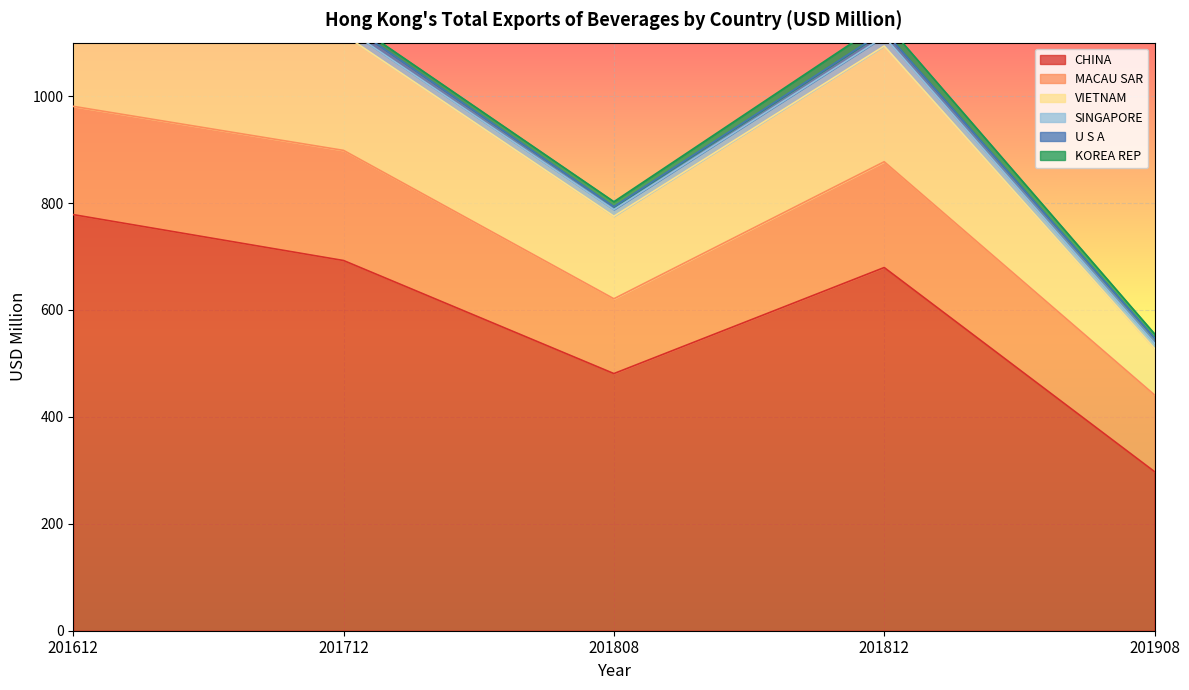

Count the number of categories in the chart.

5